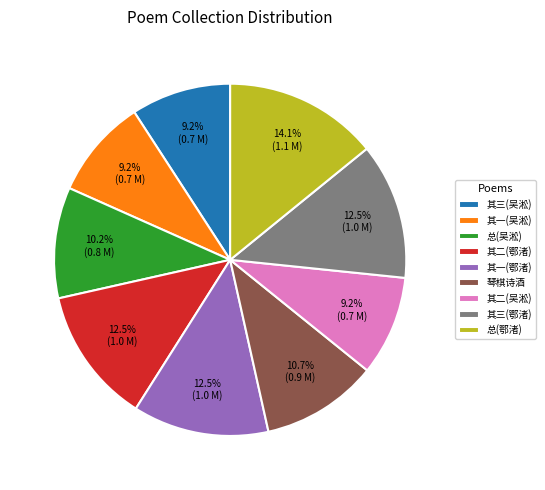

What percentage is NOT represented by 其一(吴淞)?

90.8%